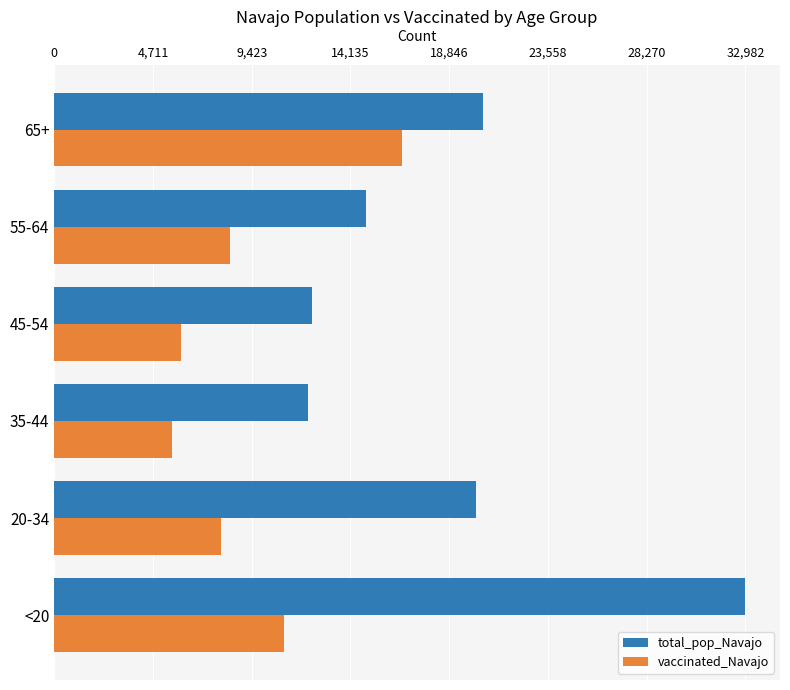

What is the approximate value of vaccinated_Navajo at 35-44, to the nearest 50?

5600